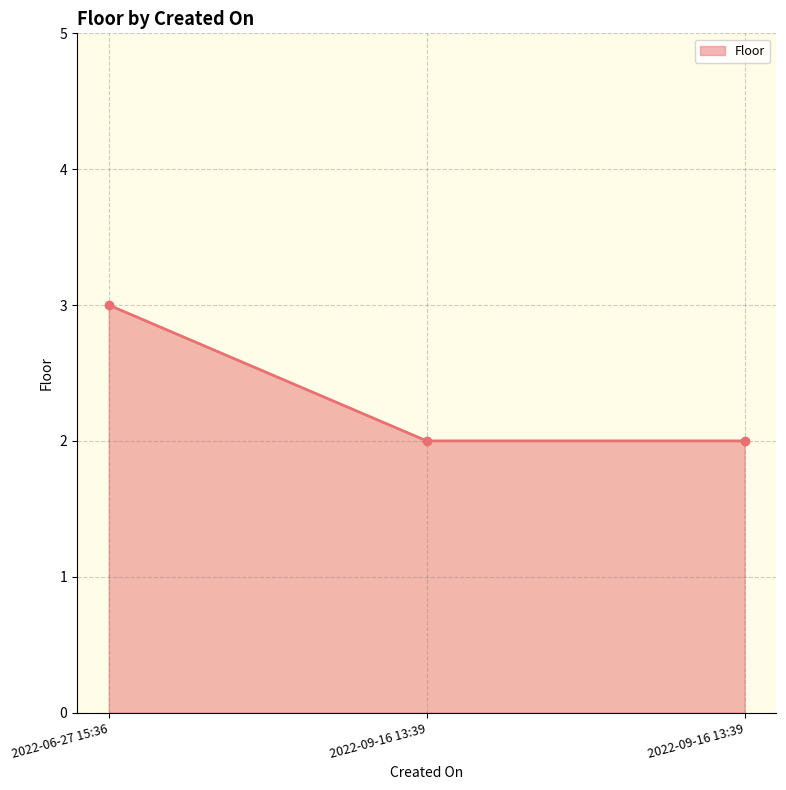

Between 2022-09-16 13:39 and 2022-09-16 13:39, which is larger?

2022-09-16 13:39